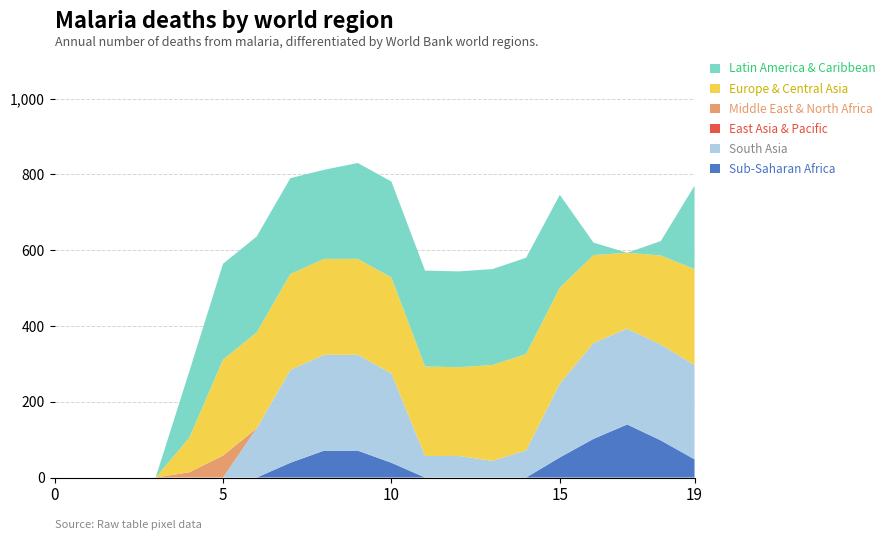

Reading right to left, what are all the values shown in this chart?

Sub-Saharan Africa: 48	98	140	102	53	0	0	0	0	39	71	71	39	0	0	0	0	0	0	0
South Asia: 249	253	253	253	195	72	44	57	57	236	253	253	245	130	0	0	0	0	0	0
East Asia & Pacific: 0	0	0	0	0	0	0	0	0	0	0	0	0	0	0	0	0	0	0	0
Middle East & North Africa: 0	0	0	0	0	0	0	0	0	0	0	0	0	0	58	14	0	0	0	0
Europe & Central Asia: 253	235	200	232	253	254	253	234	236	253	253	253	253	253	253	91	0	0	0	0
Latin America & Caribbean: 220	38	0	33	245	254	253	253	253	253	253	235	253	253	253	175	0	0	0	0